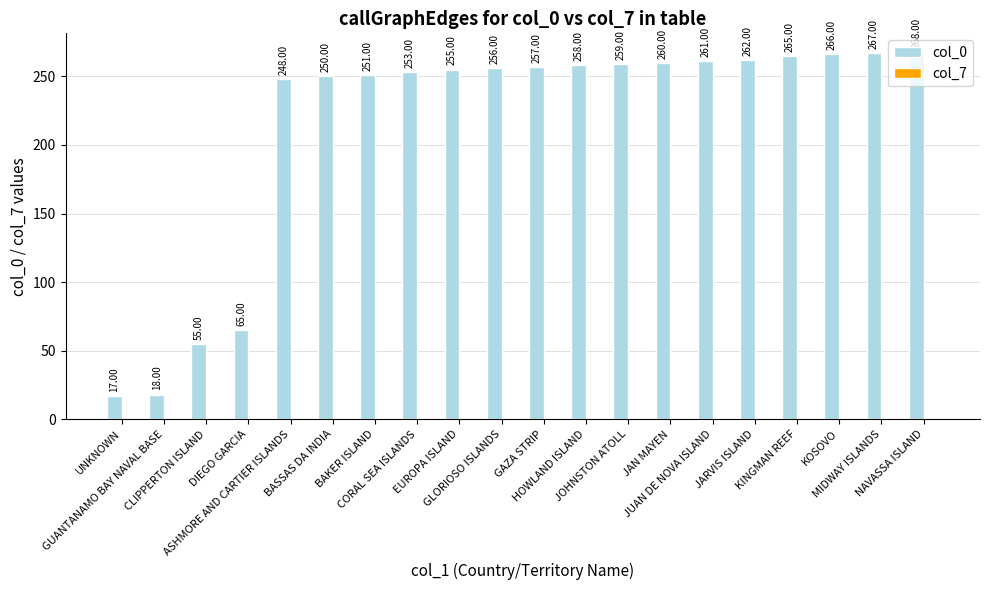

How many bars are there in total?

20